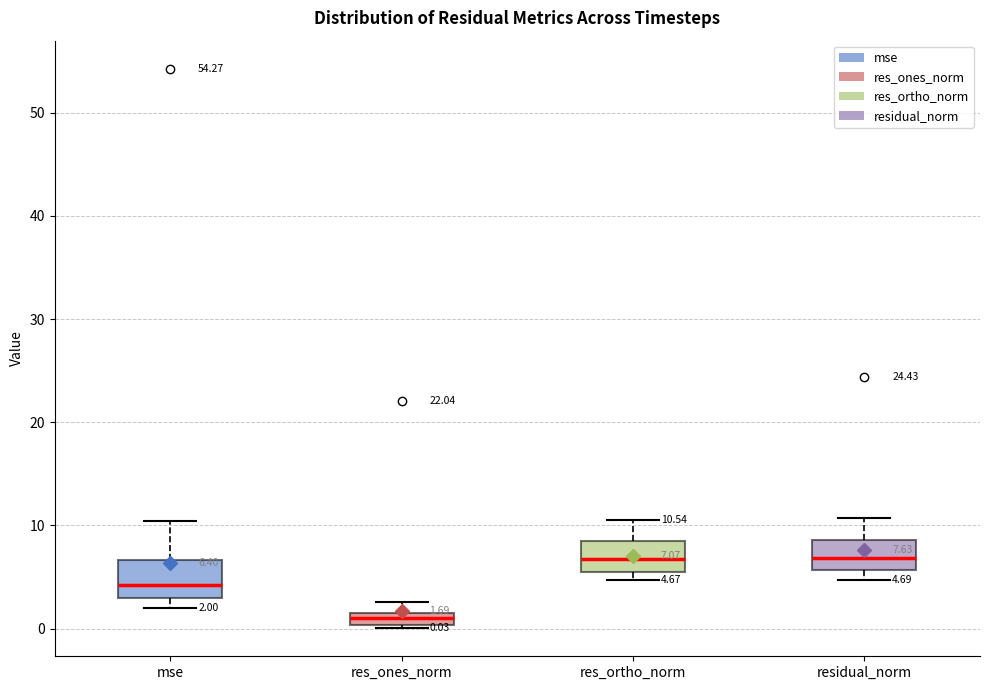

Which box's median line is the lowest?

res_ones_norm